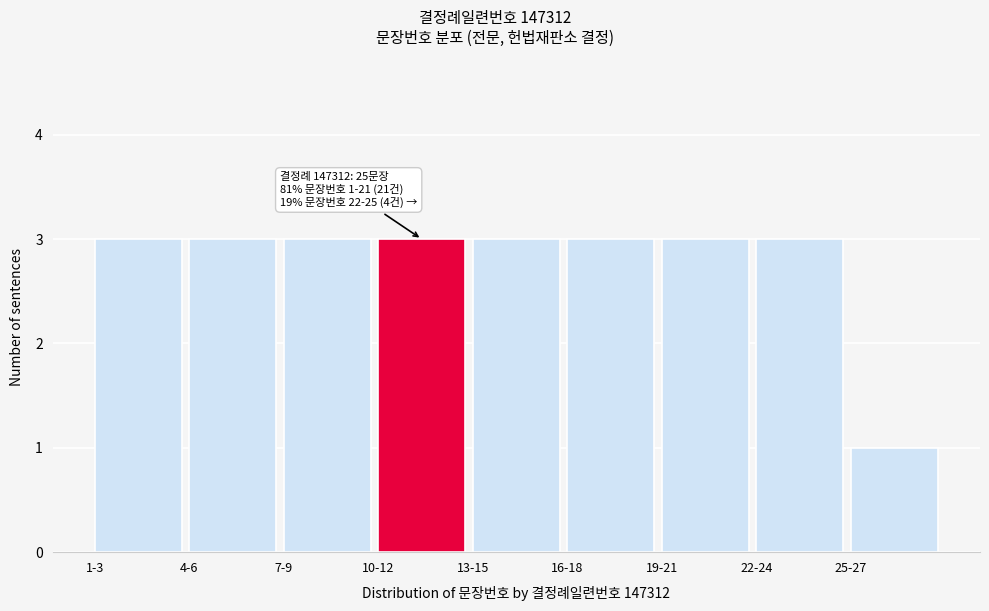

Reading left to right, extract all data points from this chart.

3	3	3	3	3	3	3	3	1